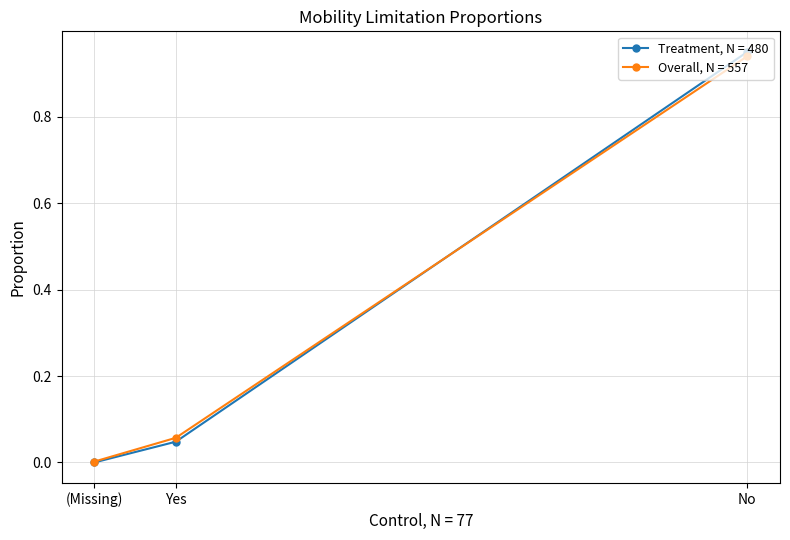

Rank the categories by Treatment, N = 480 value from highest to lowest.

No, Yes, (Missing)